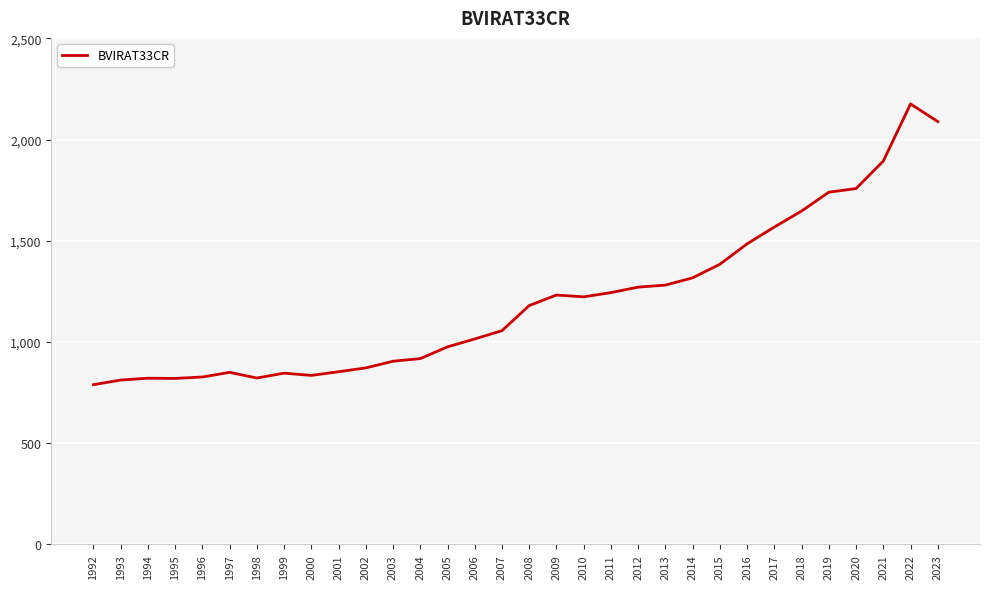

What is the difference between the maximum and minimum values?

1387